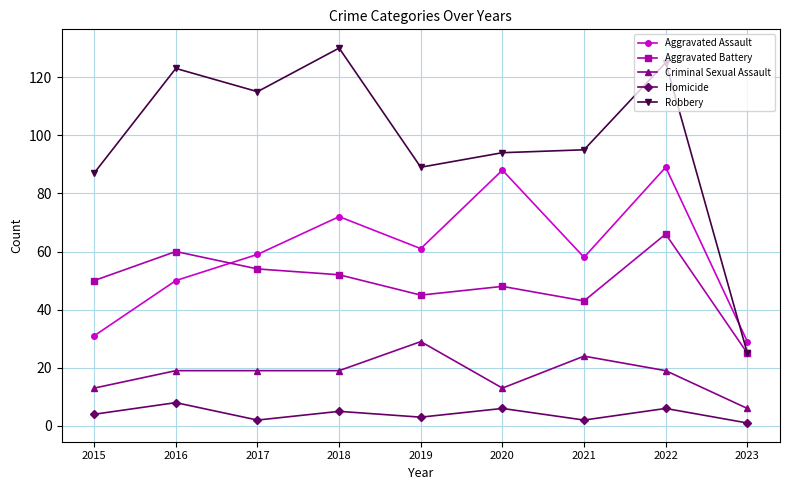

At how many categories does at least one series exceed 53?

8